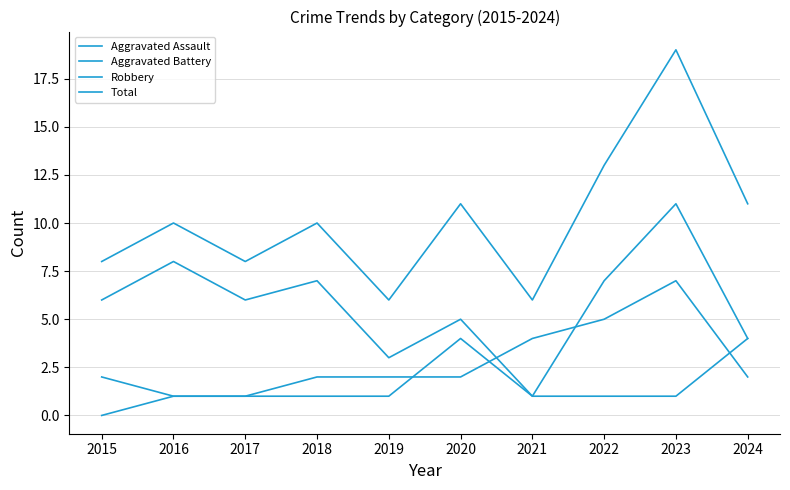

Does the chart display data point markers on the line(s)?

No